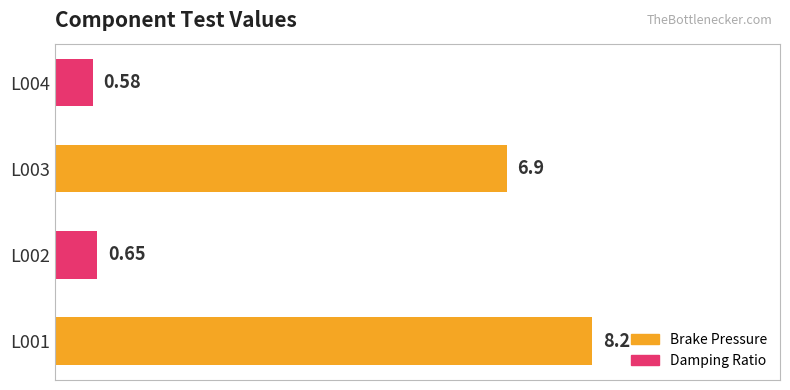

How many values are below 6?

2